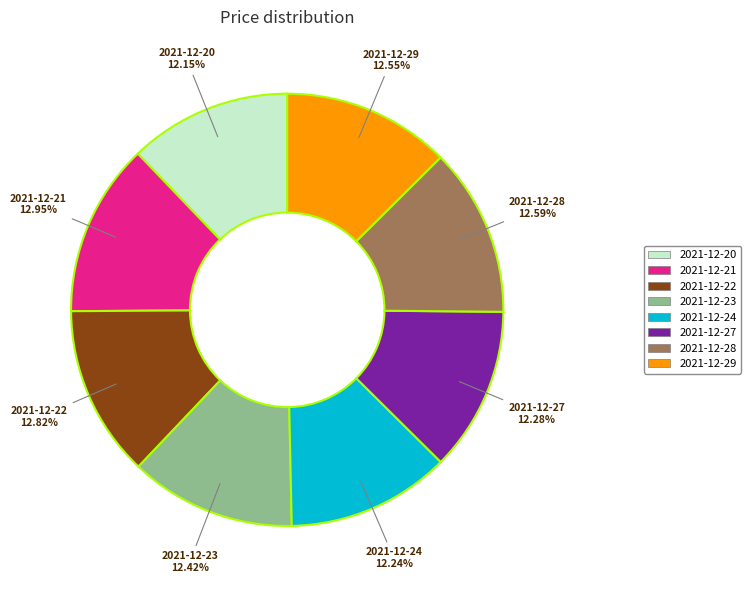

True or false: 2021-12-23 accounts for 12% of the total.

True